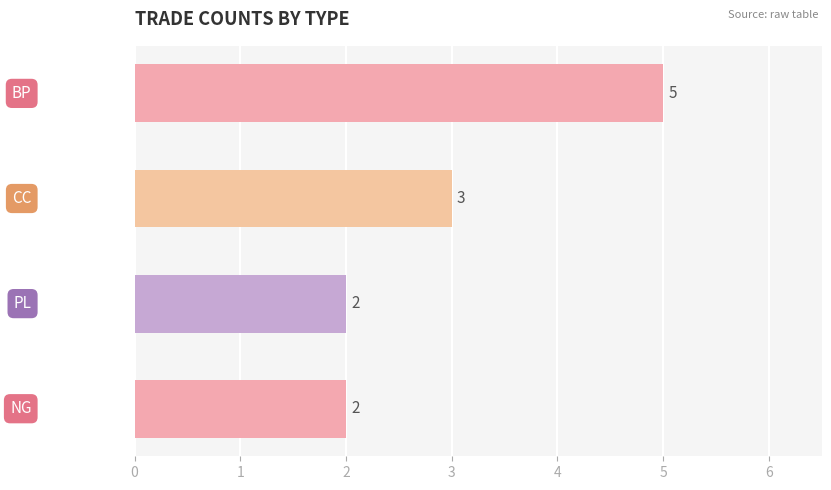

What is the value of the 4th bar from the top?

2